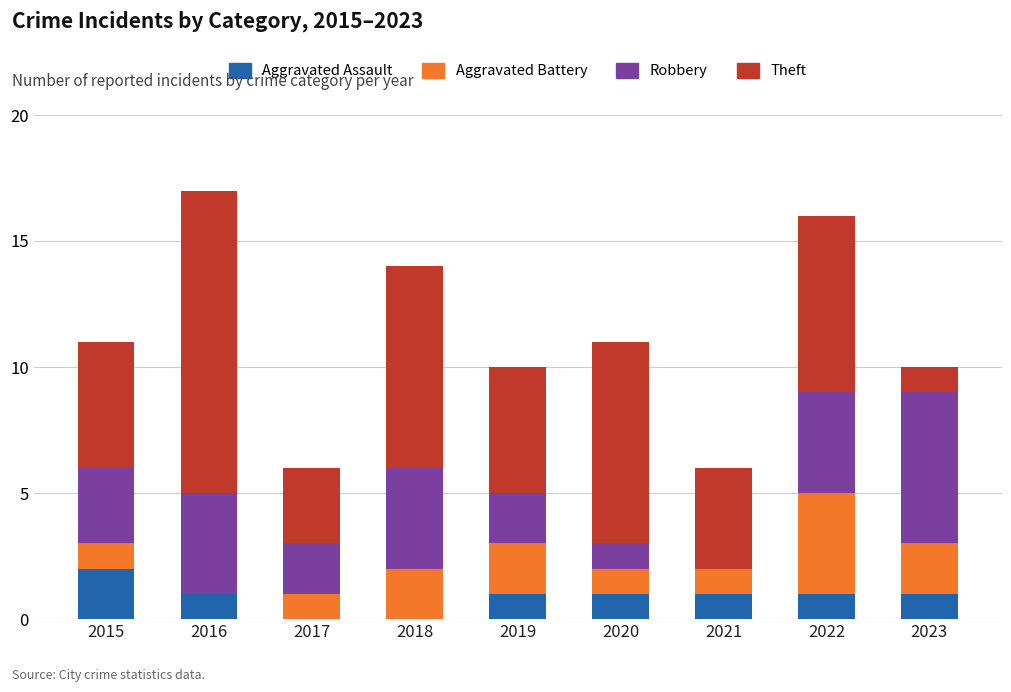

What is the total value across all series at 2023?

10